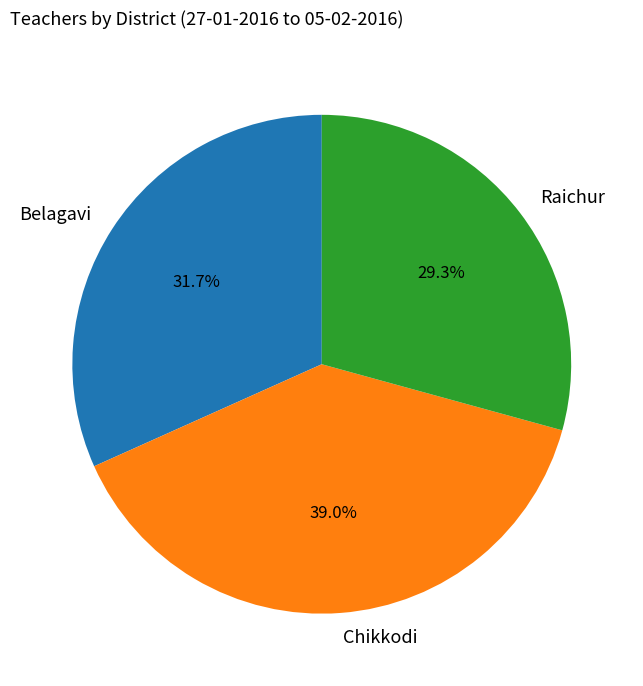

What portion of the pie excludes Raichur?

70.7%